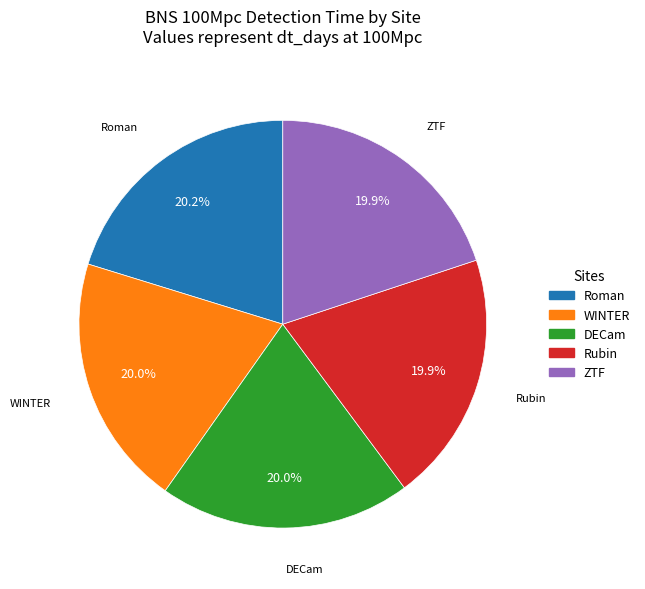

How many segments does this pie chart have?

5